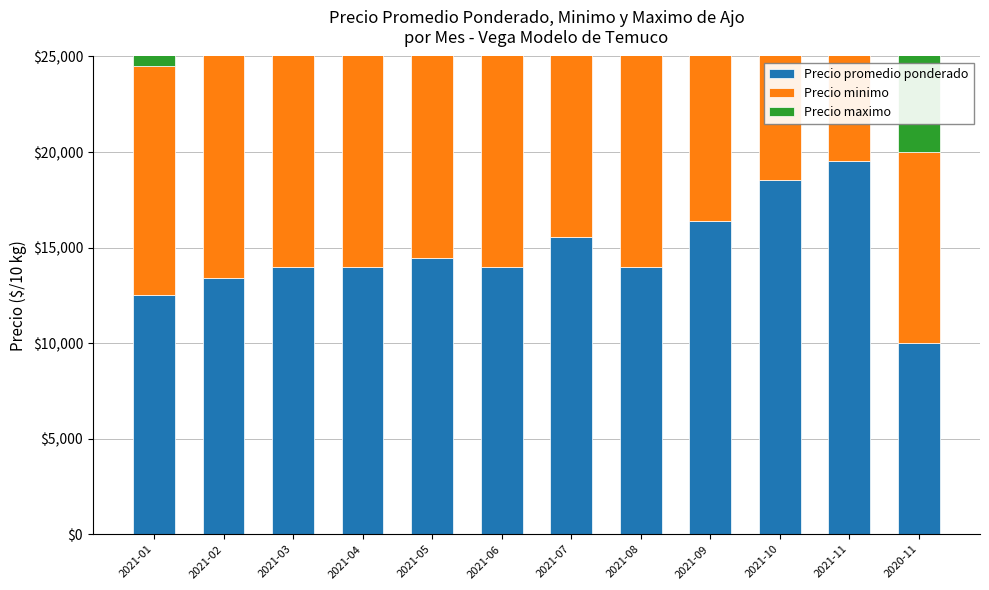

What is the spread (max minus min) of values at 2021-11?

1000